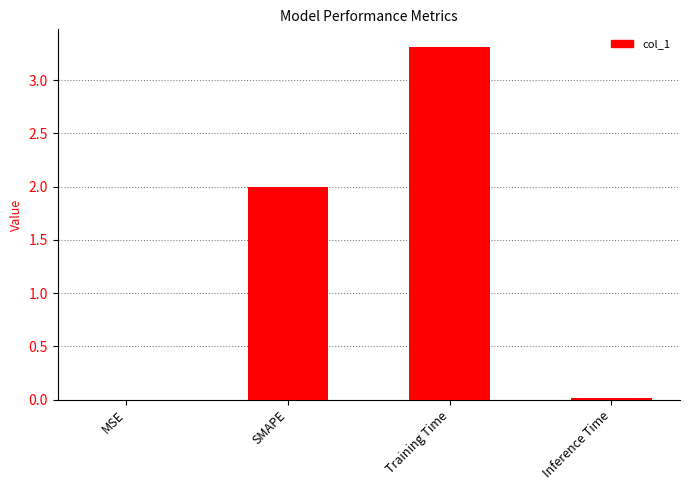

Are the bars grouped side by side (vs. stacked)?

No